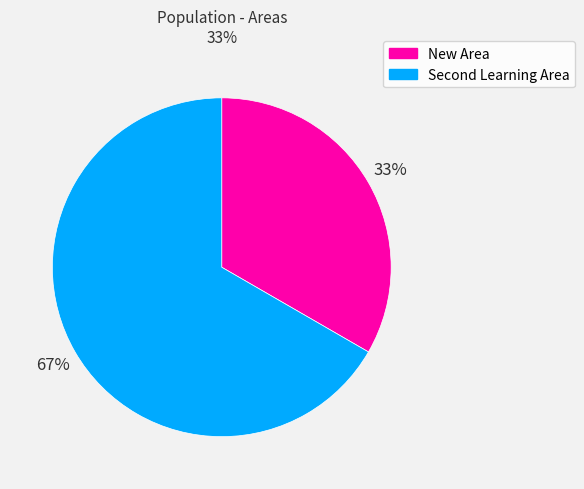

Rank the categories by value from lowest to highest.

New Area, Second Learning Area